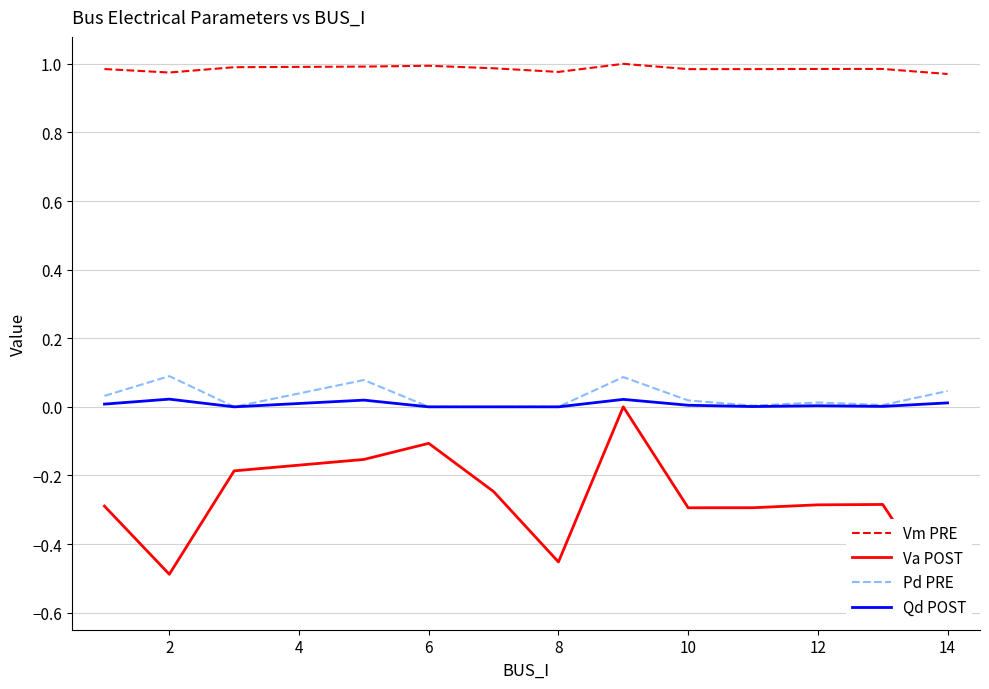

Which series has the largest total across all categories?

Vm PRE